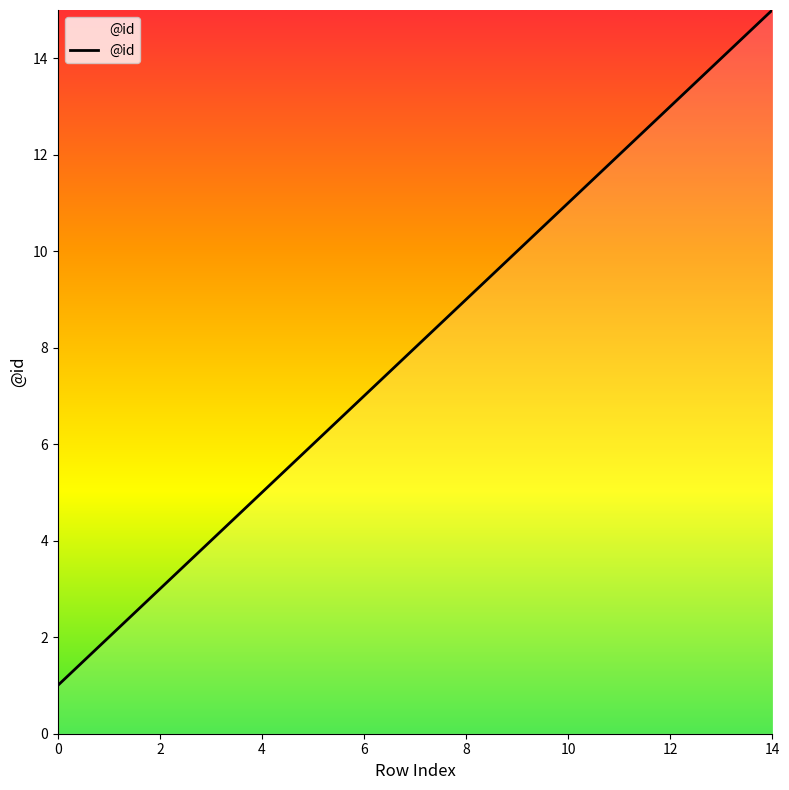

What is the difference between the maximum and minimum values?

14